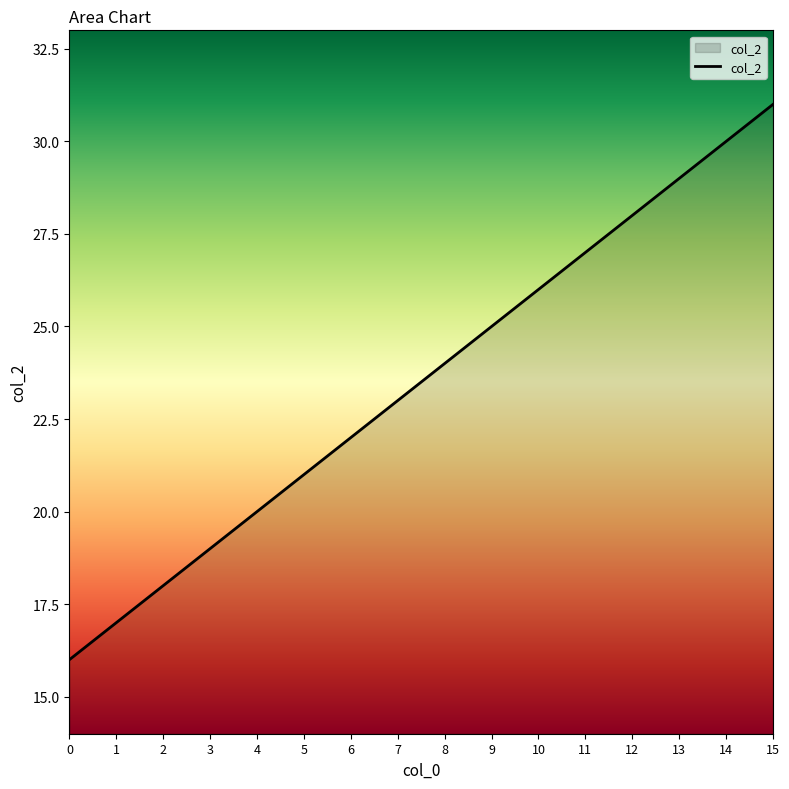

True or false: the data shows 30 at 6.

False